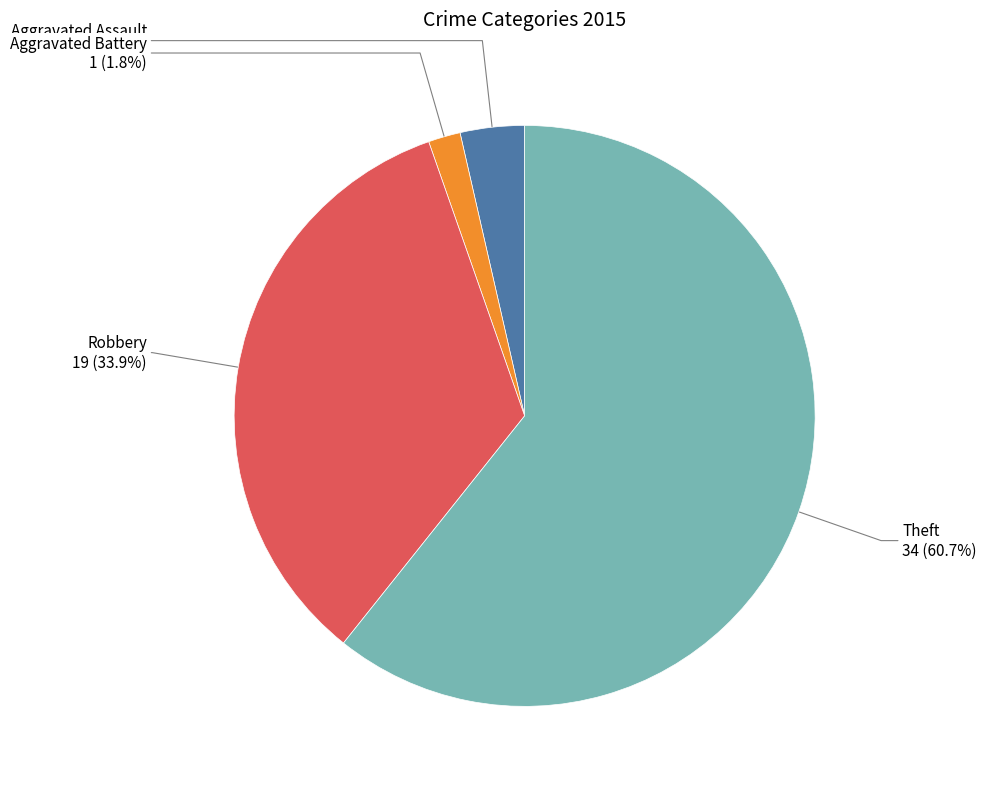

Does any single category account for the majority?

Yes